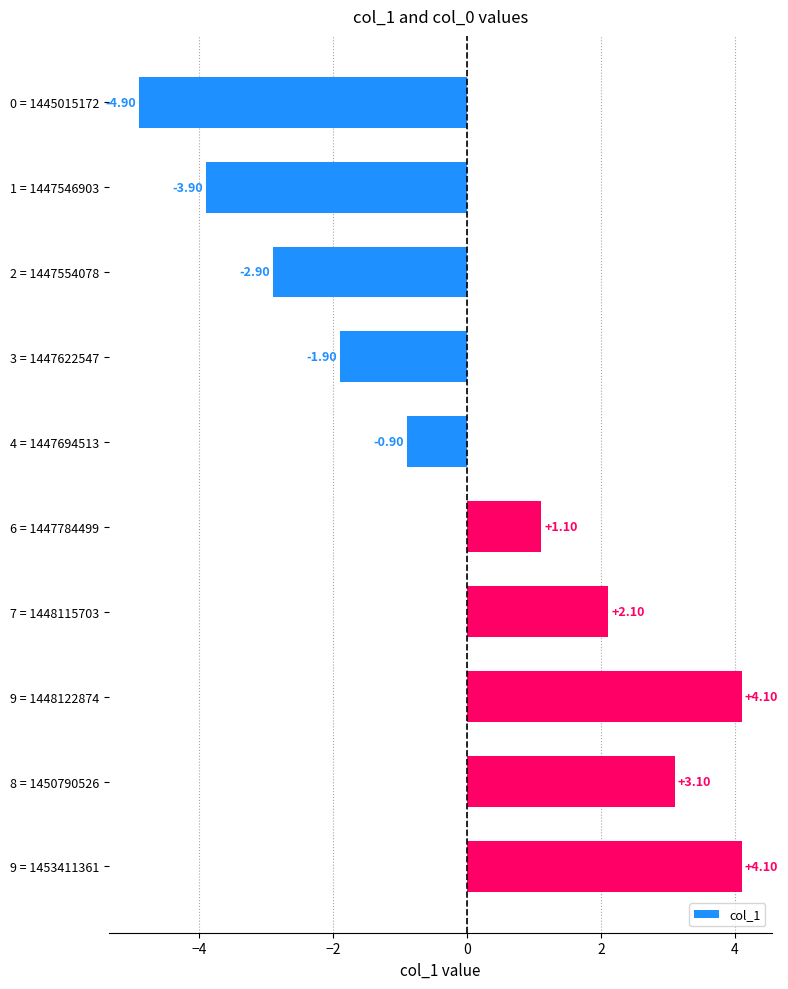

What is the maximum value shown in the chart?

4.1